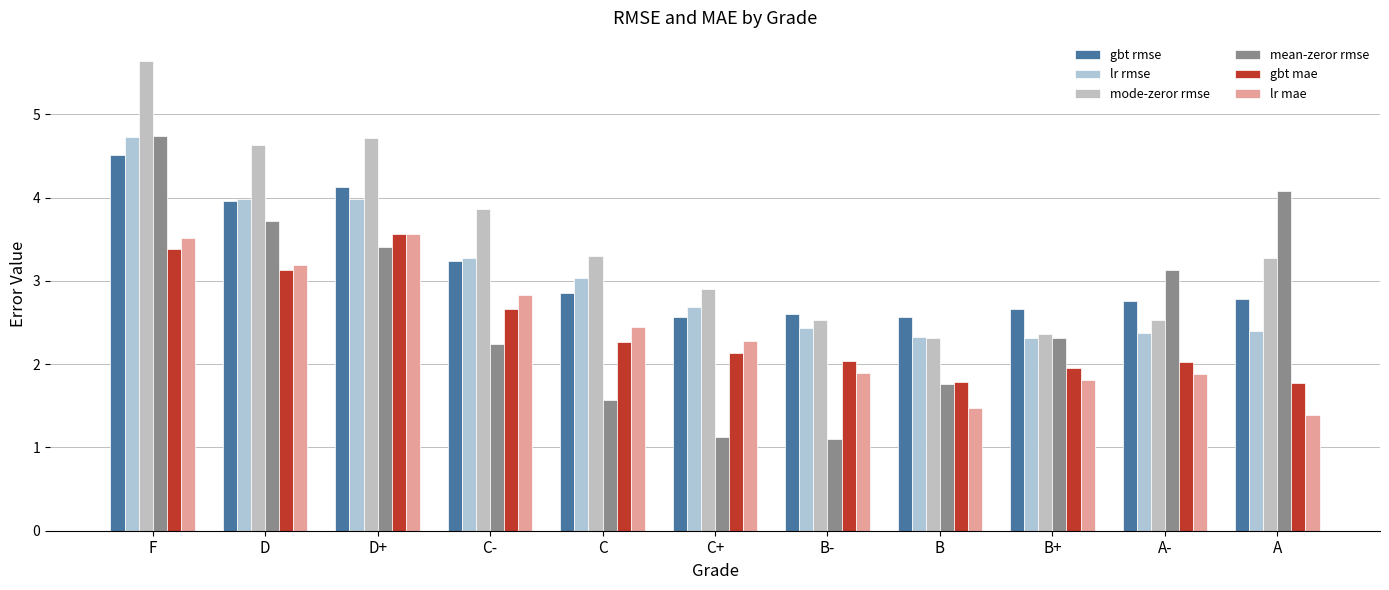

At which label does gbt mae first exceed 2?

F